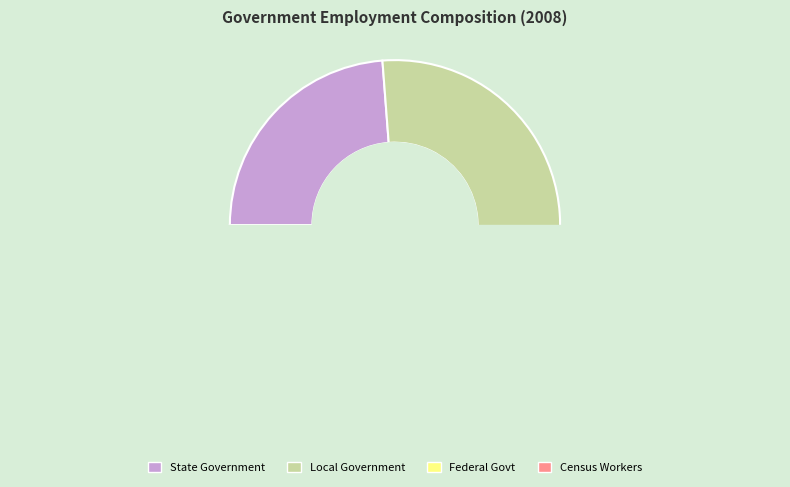

What is the difference between the highest and lowest values at 8?

14585.0